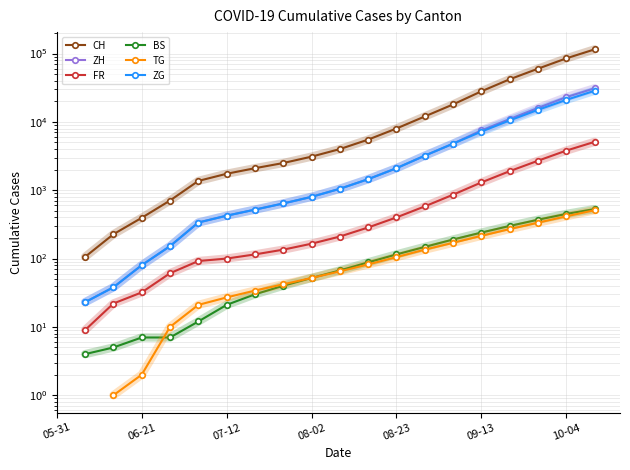

At 08-23, list the series in order from smallest to largest.

TG, BS, FR, ZH, ZG, CH